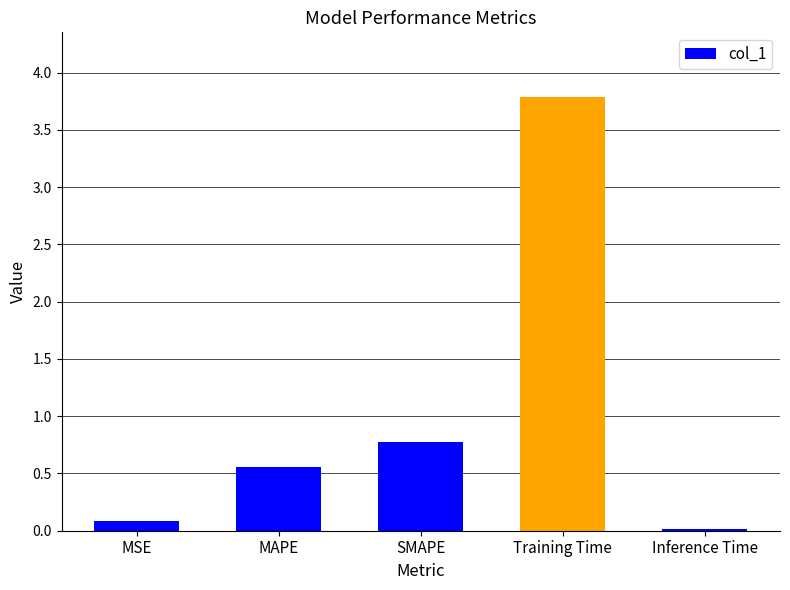

Rank the categories by value from lowest to highest.

Inference Time, MSE, MAPE, SMAPE, Training Time